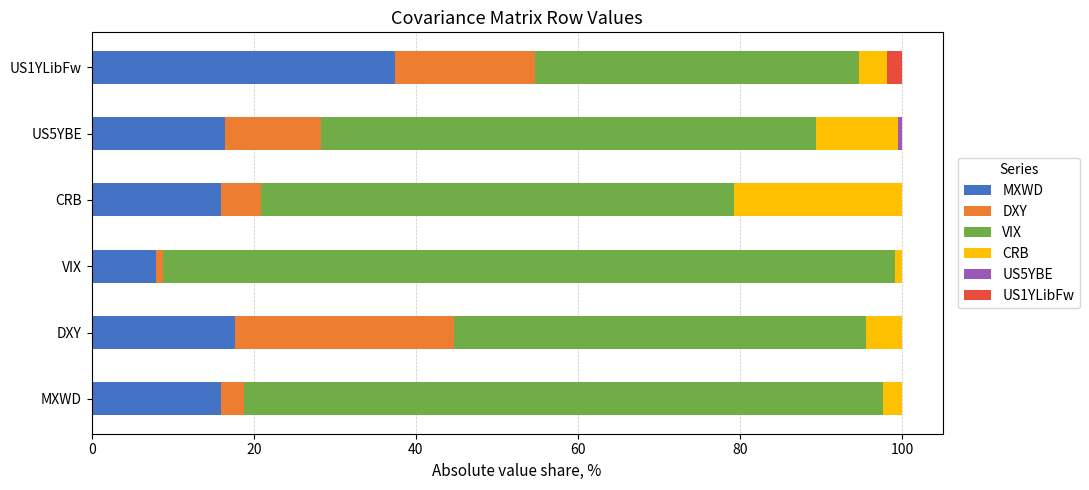

How many groups of bars are there?

6